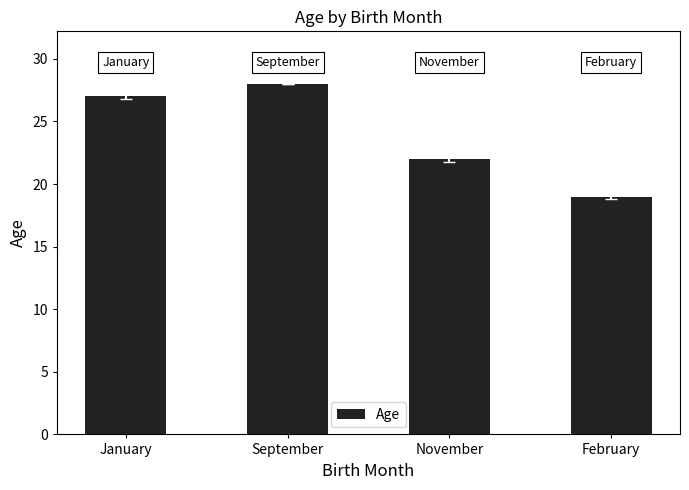

True or false: the data shows 13 at January.

False